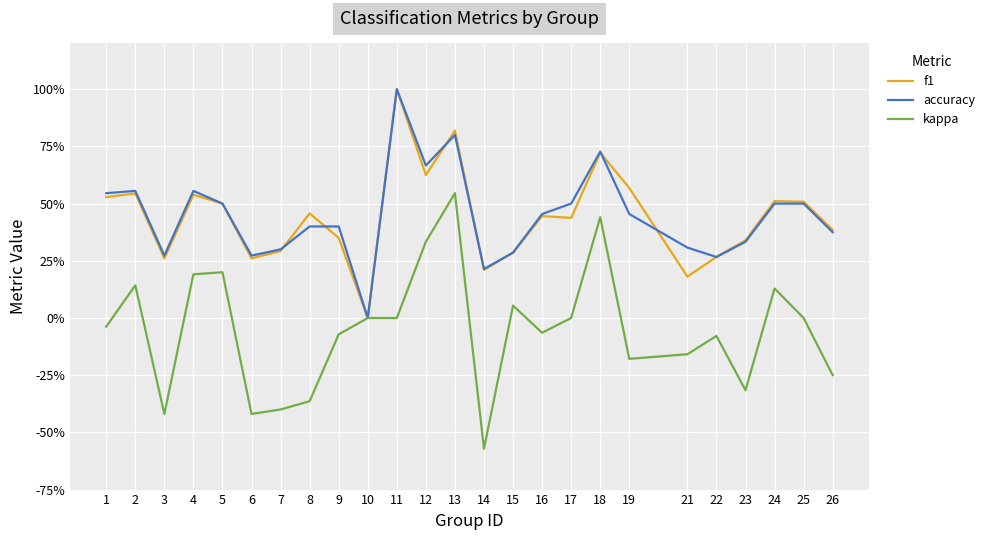

True or false: kappa and accuracy cross at least once.

False